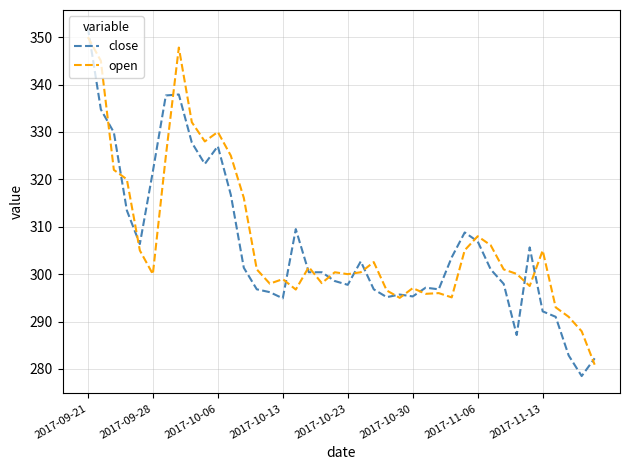

At how many categories does at least one series exceed 304?

19